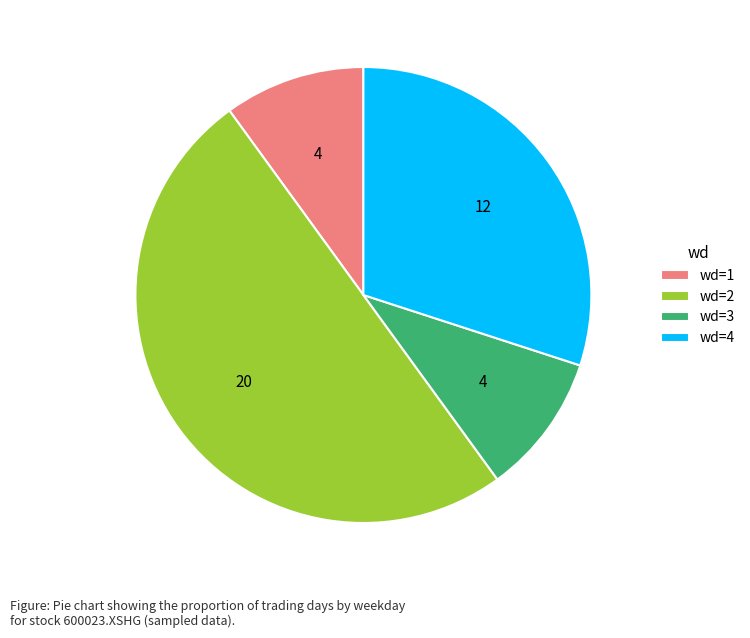

Approximately how many times larger is the value at wd=2 compared to wd=4?

1.7